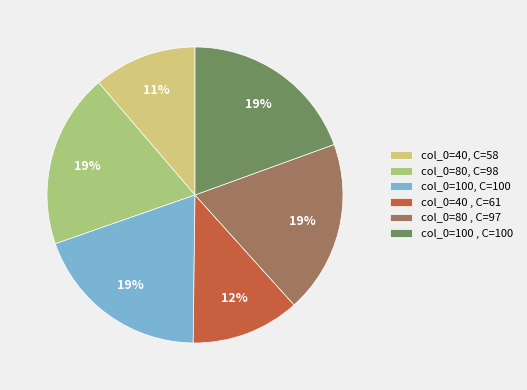

Is there any slice that represents more than half of the pie?

No